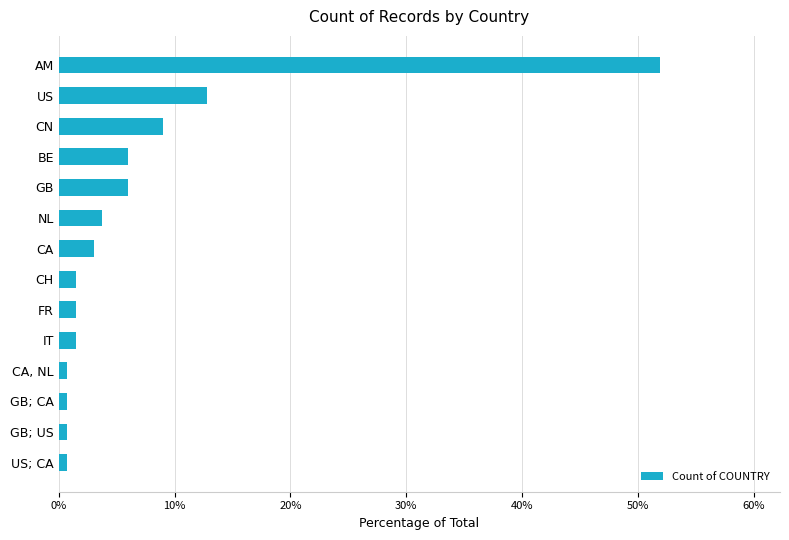

What position from the bottom is CA?

8